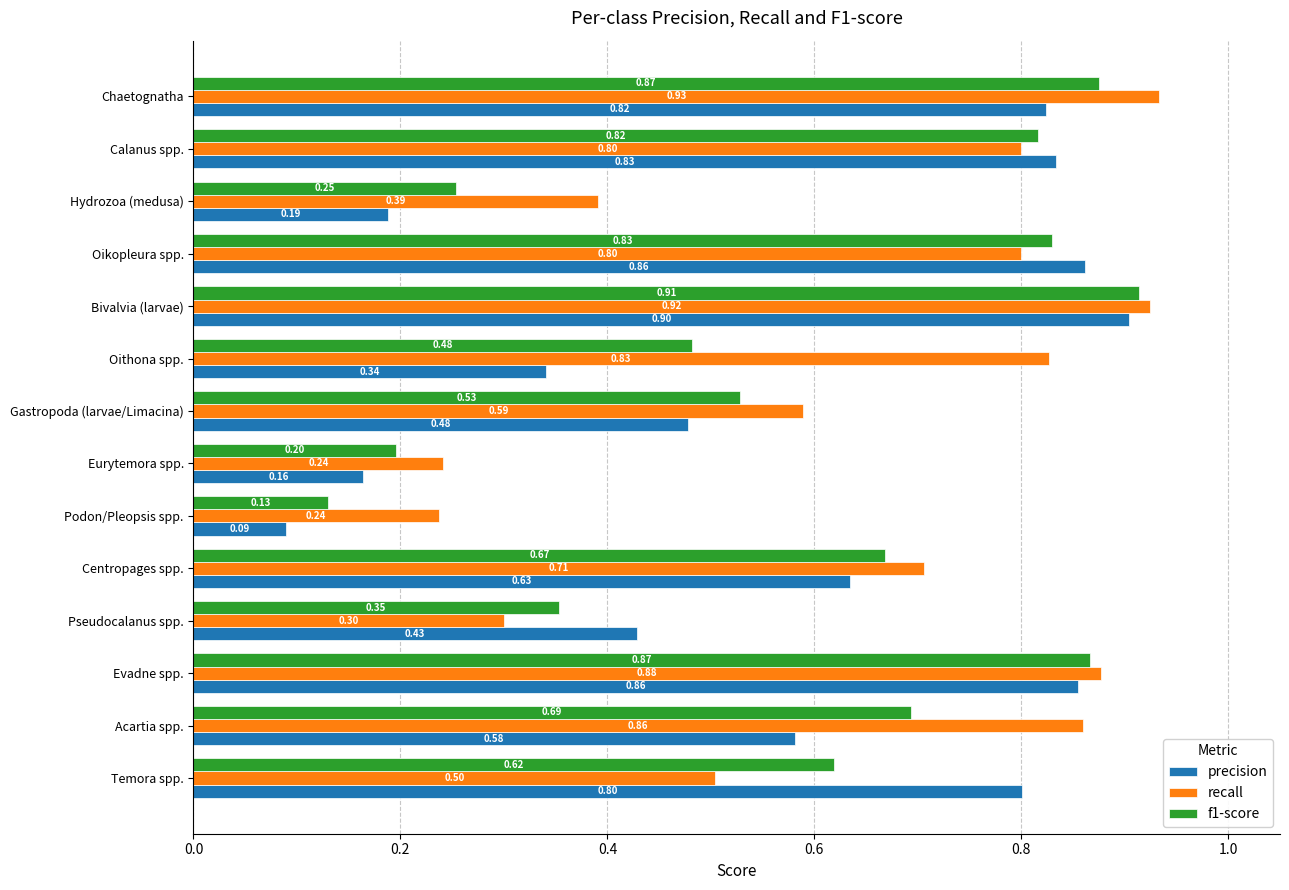

What are all the series names shown in the legend?

precision, recall, f1-score